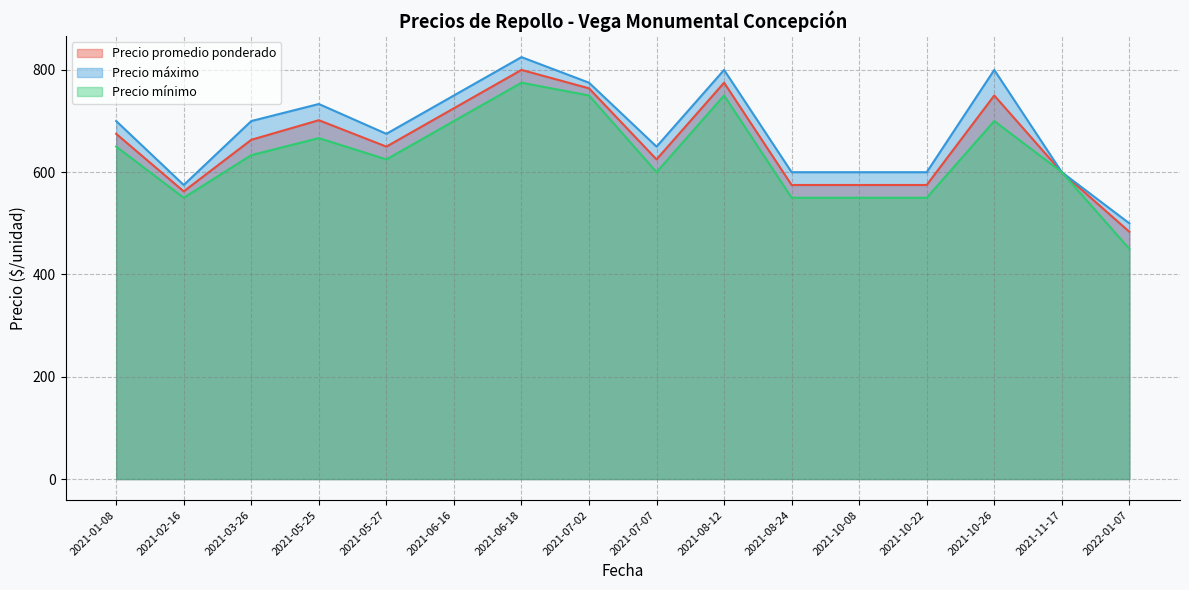

True or false: Precio promedio ponderado and Precio mínimo intersect in this chart.

False